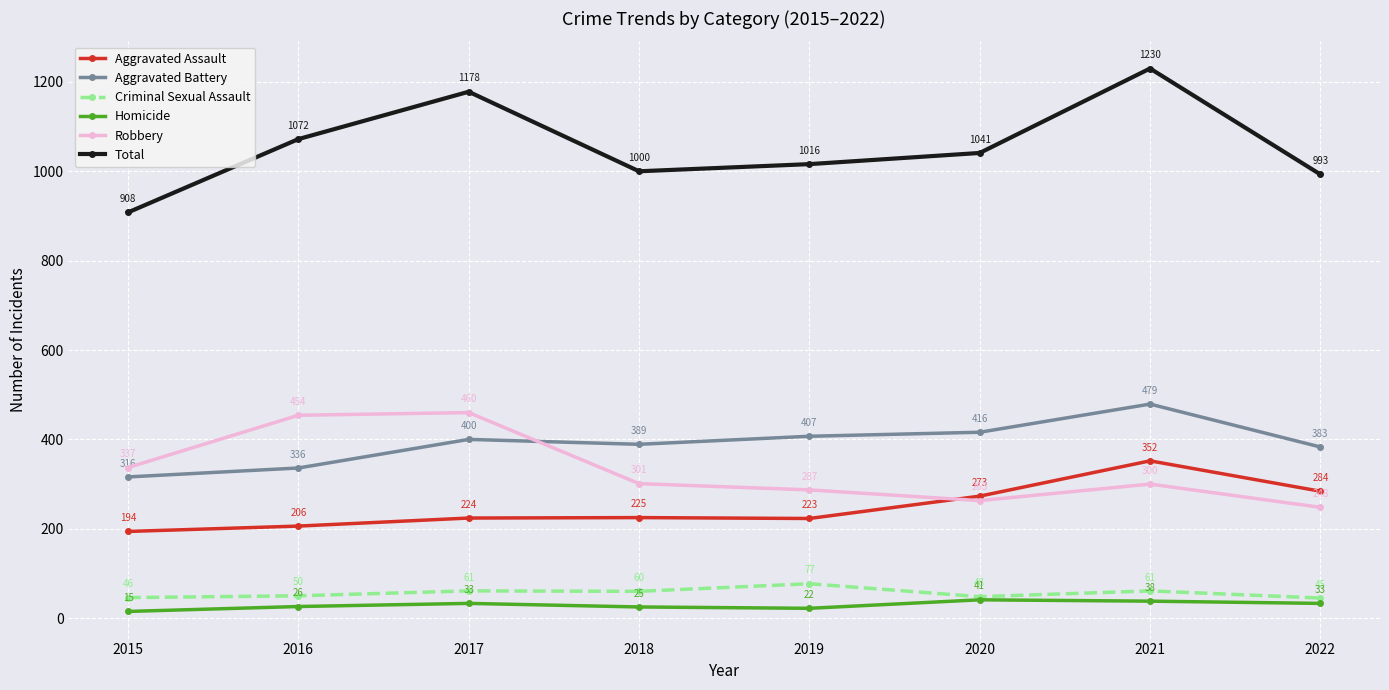

True or false: Aggravated Battery and Aggravated Assault cross at least once.

False